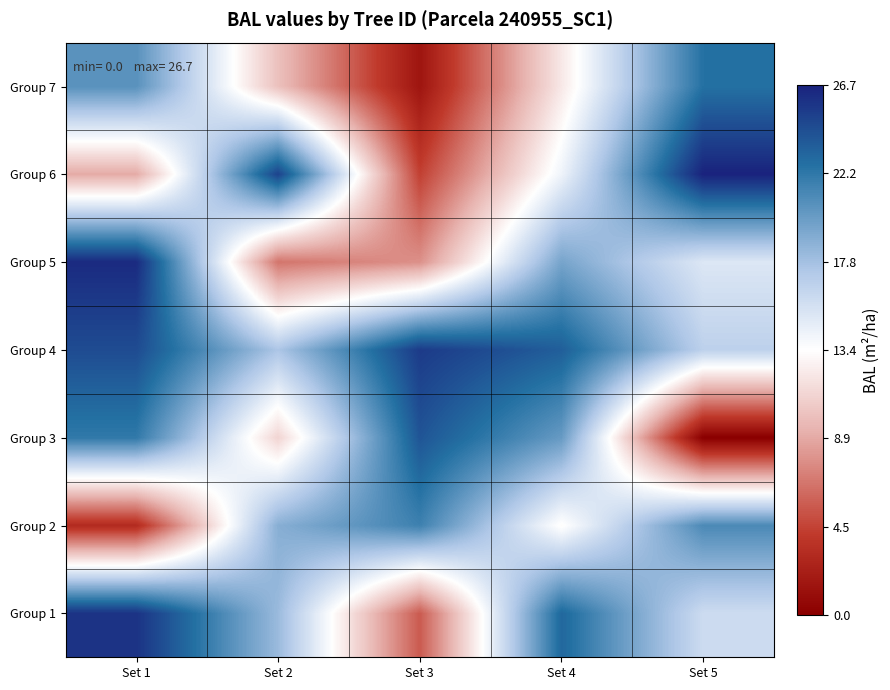

At how many categories does at least one series exceed 4?

5